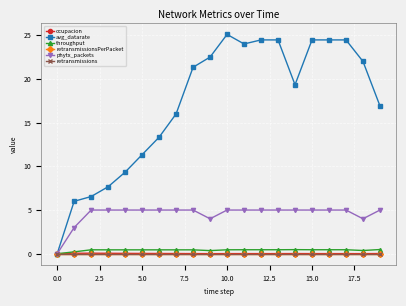

Does the chart have visible grid lines?

Yes